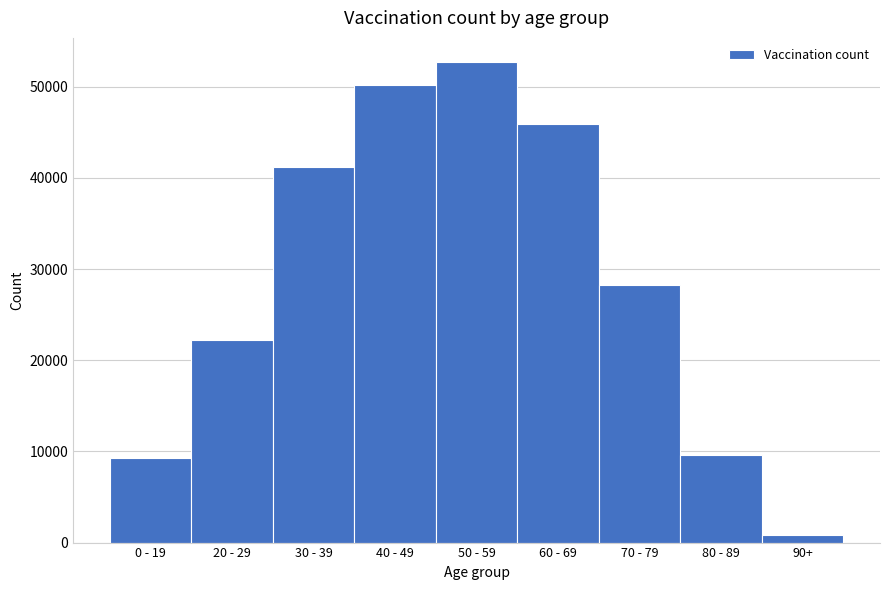

Reading left to right, extract all data points from this chart.

9297	22271	41178	50151	52725	45961	28223	9620	882